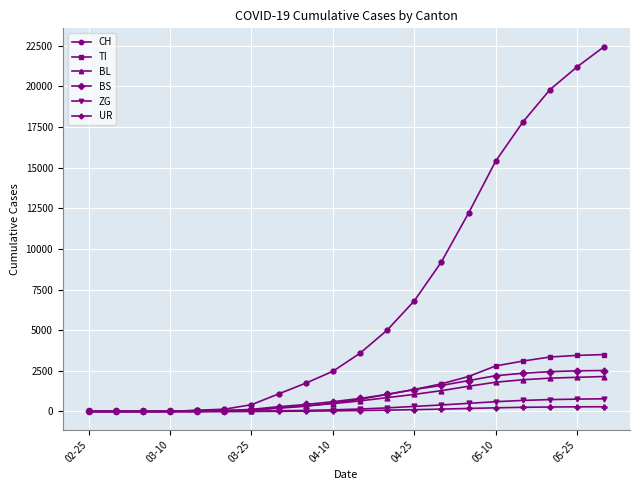

Which series has the widest spread of values?

CH